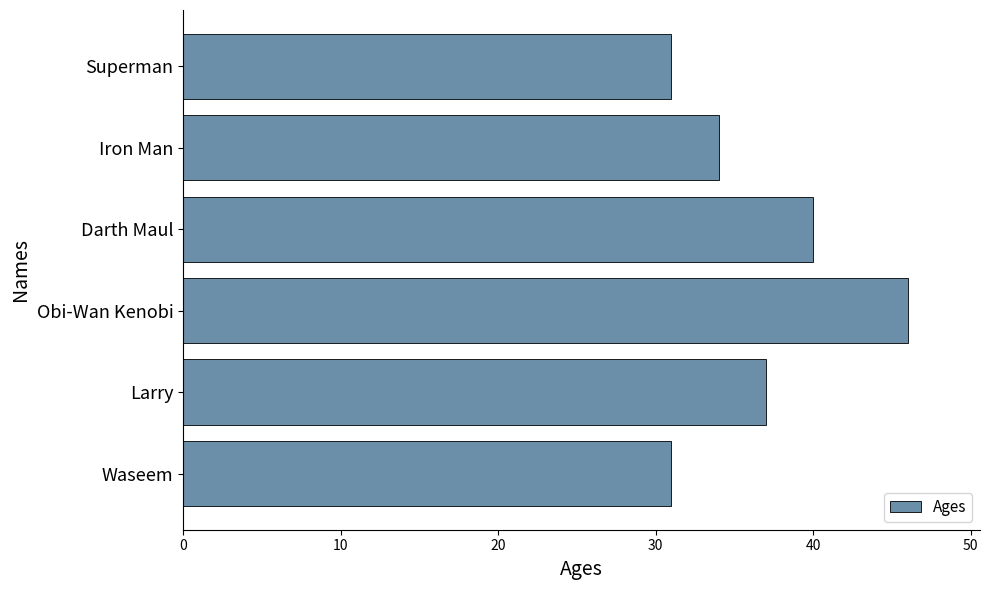

Are the bars grouped side by side (vs. stacked)?

No